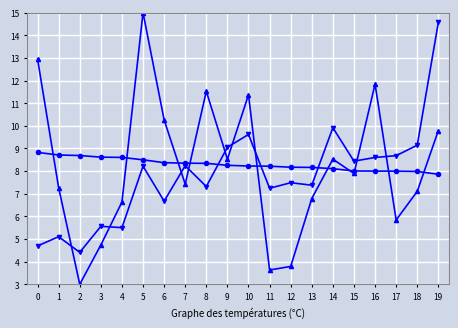

What is the maximum value shown in the chart?

15.0